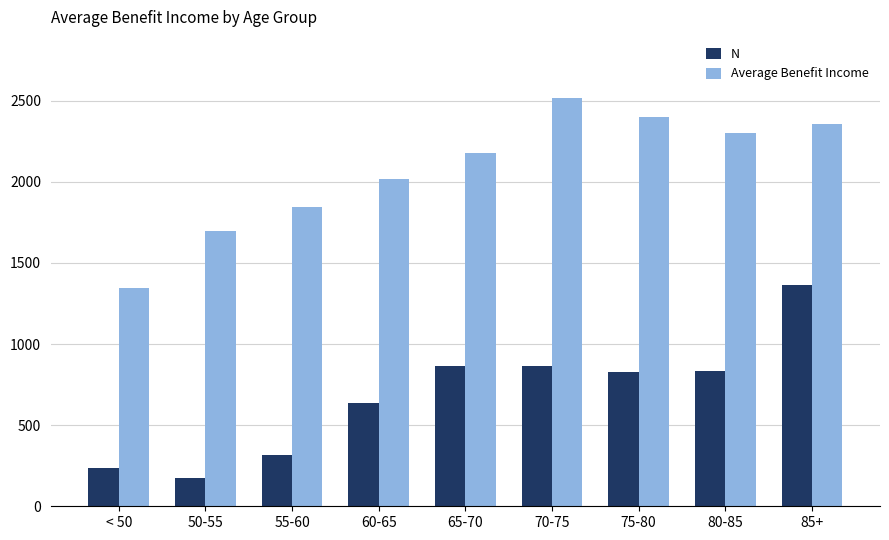

At which label does N reach its peak?

85+